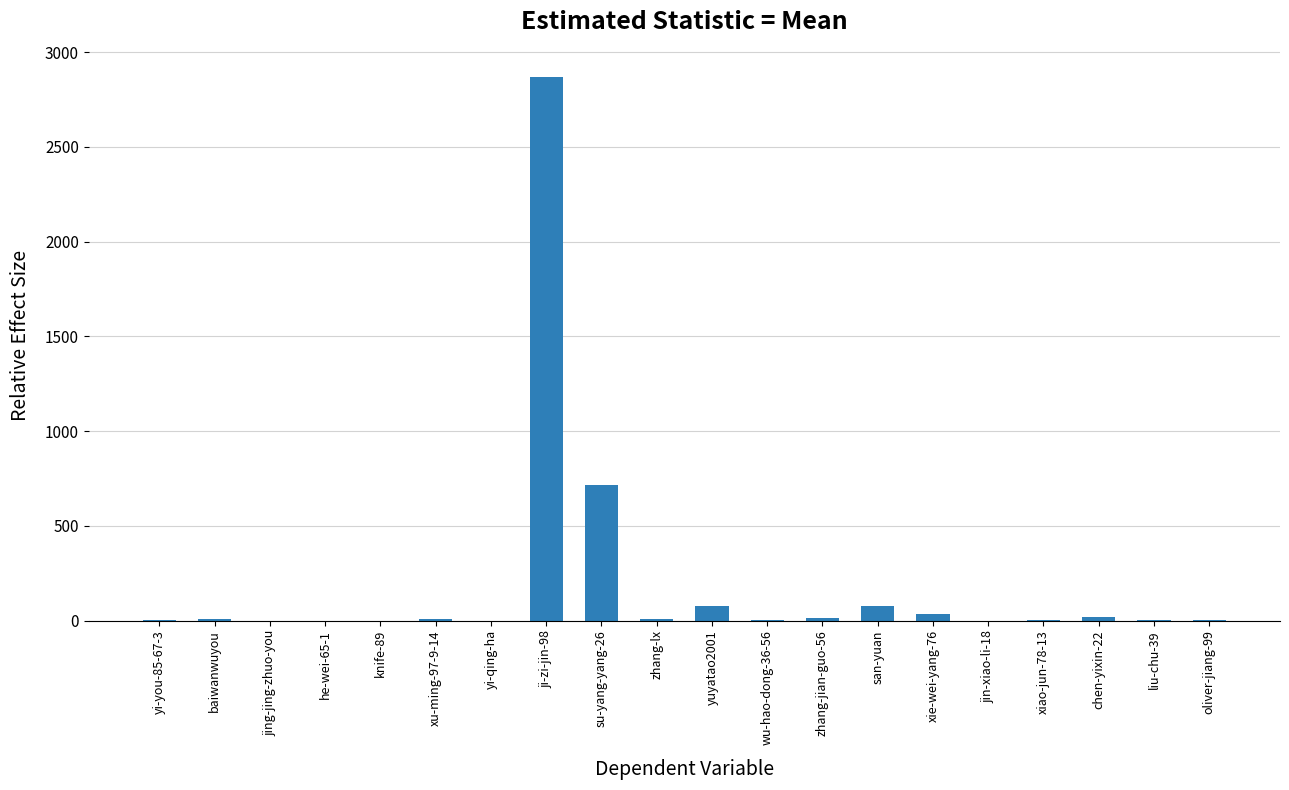

Are the bars horizontal?

No